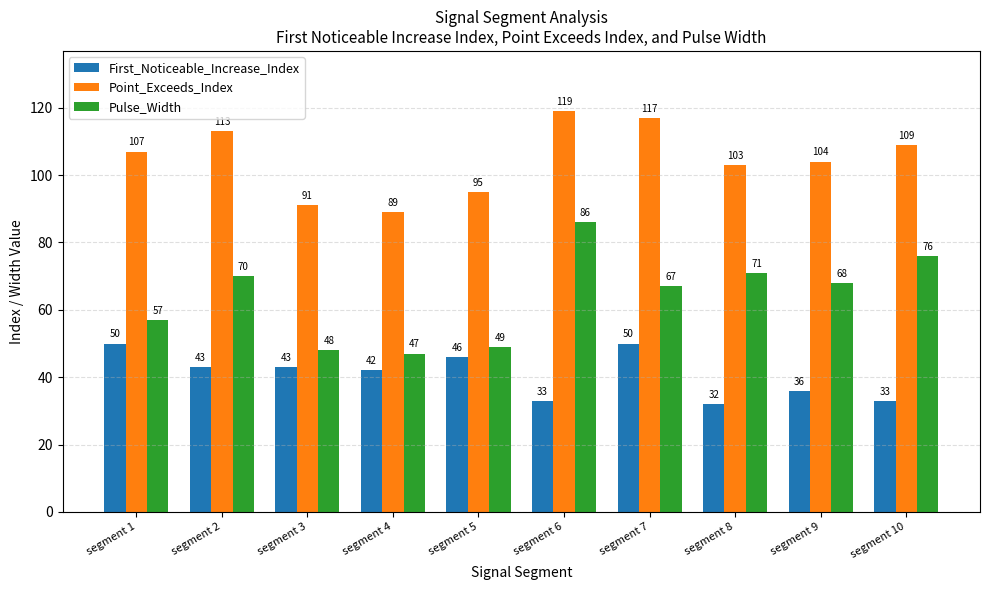

What is the smallest value displayed?

32